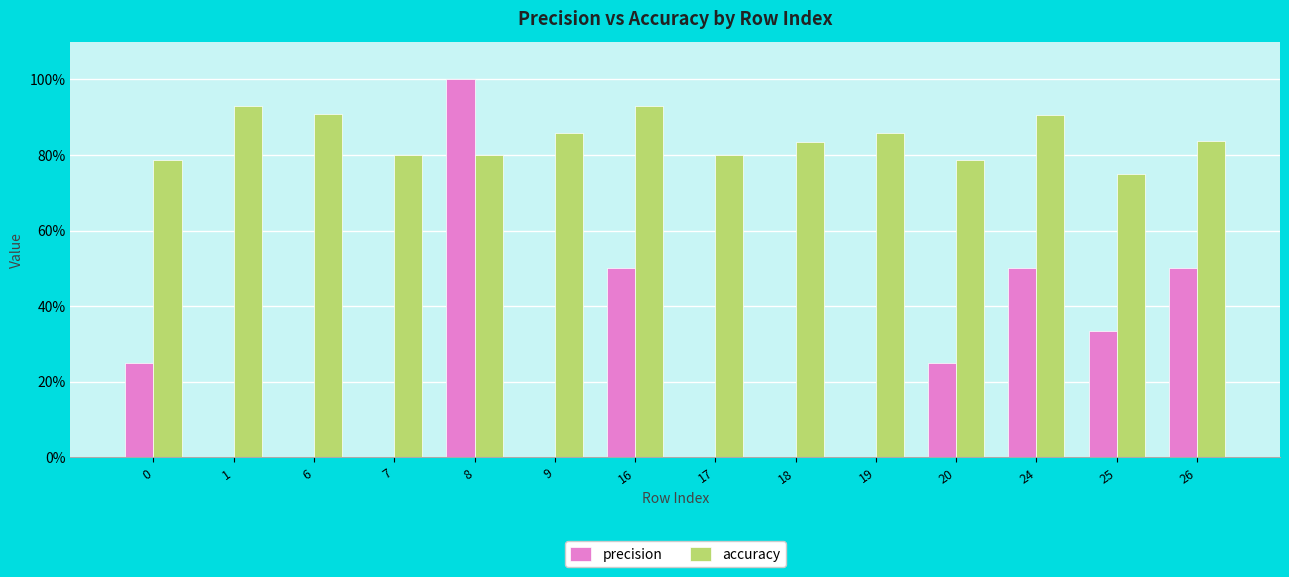

What is the difference between the highest and lowest values at 18?

0.8